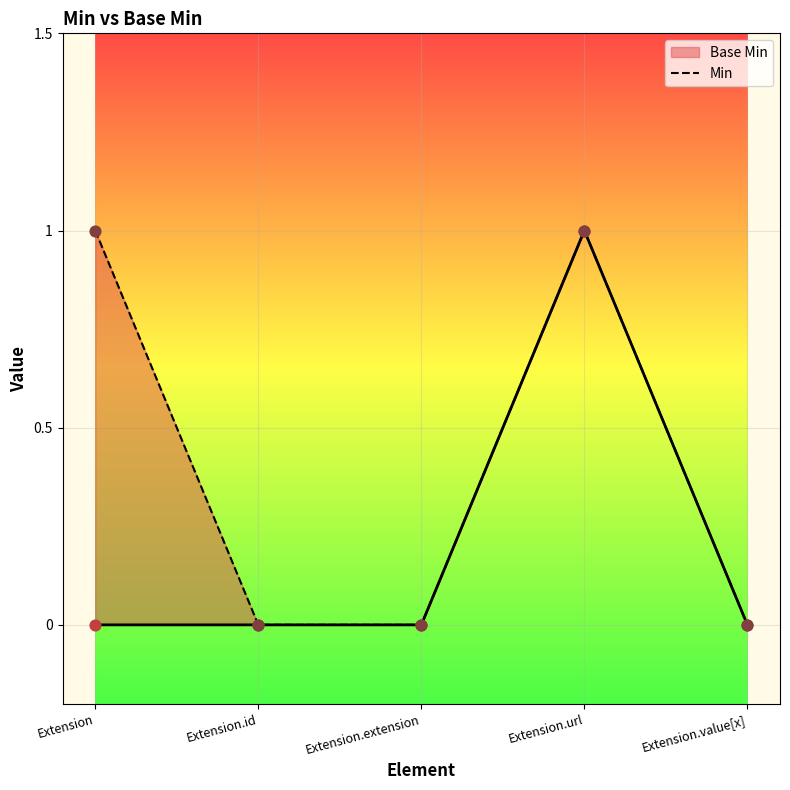

What is the change in value from Extension.id to Extension.url?

+1